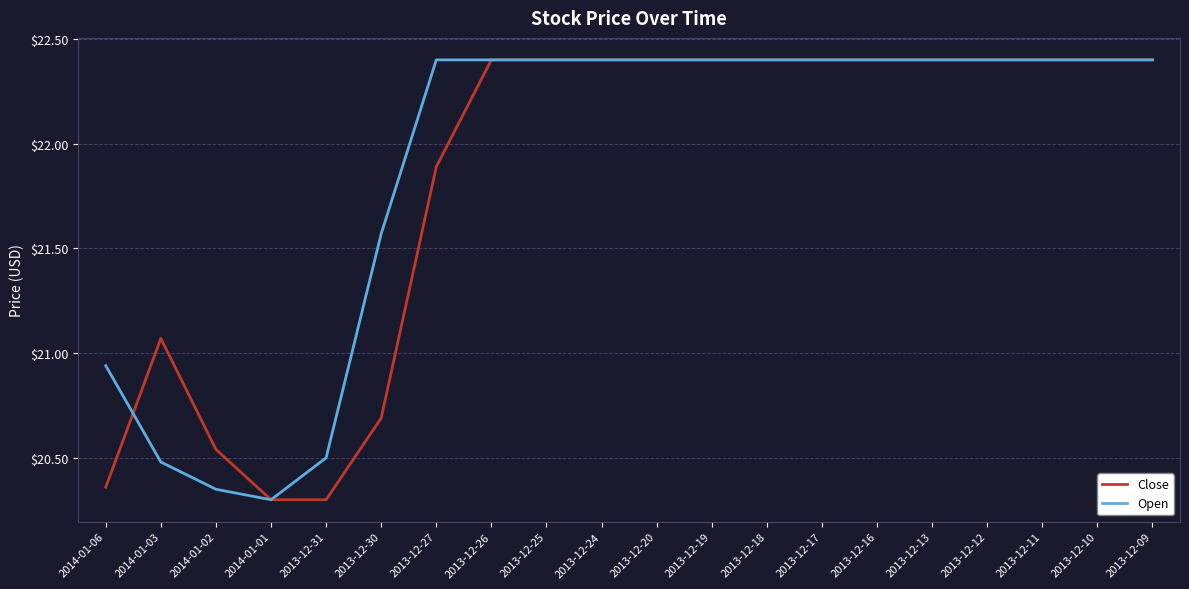

What is the spread (max minus min) of values at 2014-01-06?

0.6